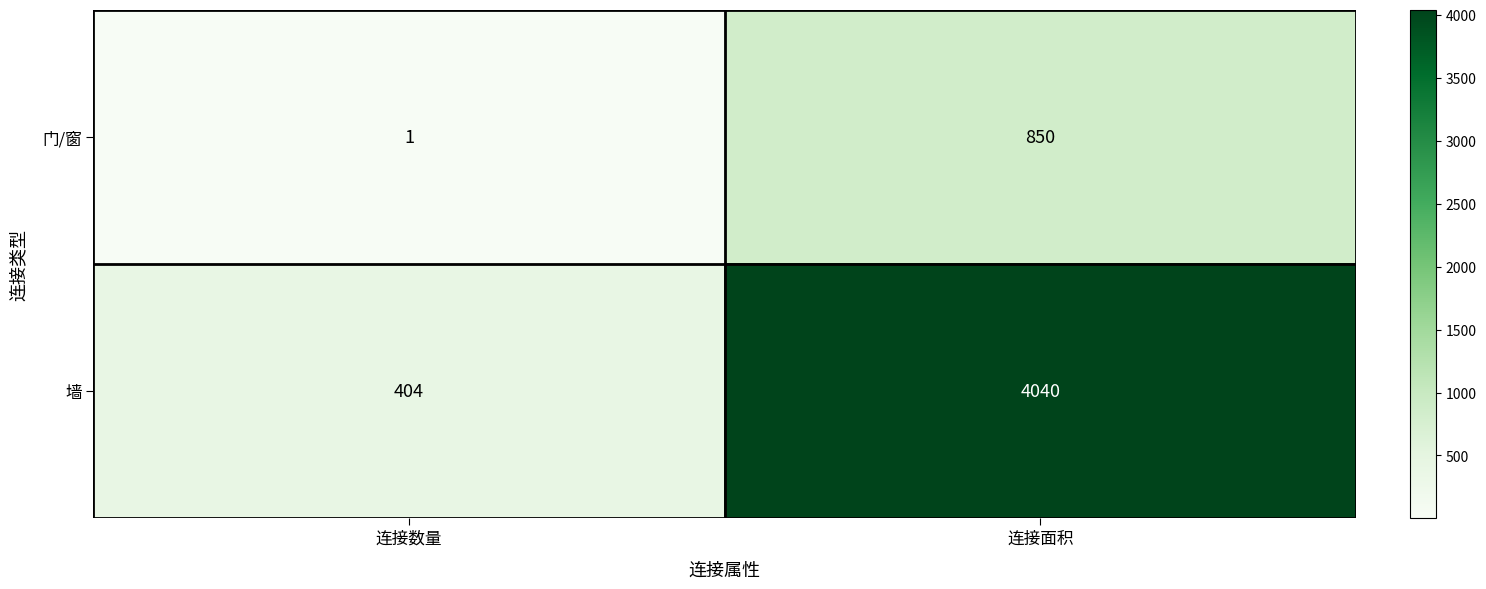

What is the sum of all 墙 values?

4444